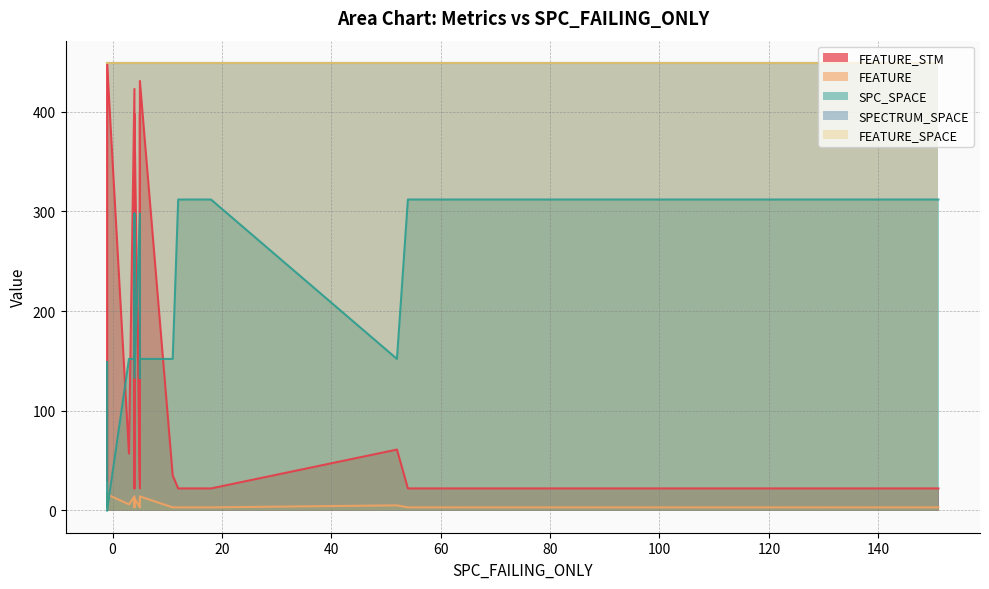

Is the value of SPC_SPACE at 13 greater than the value of FEATURE_SPACE at 6?

No